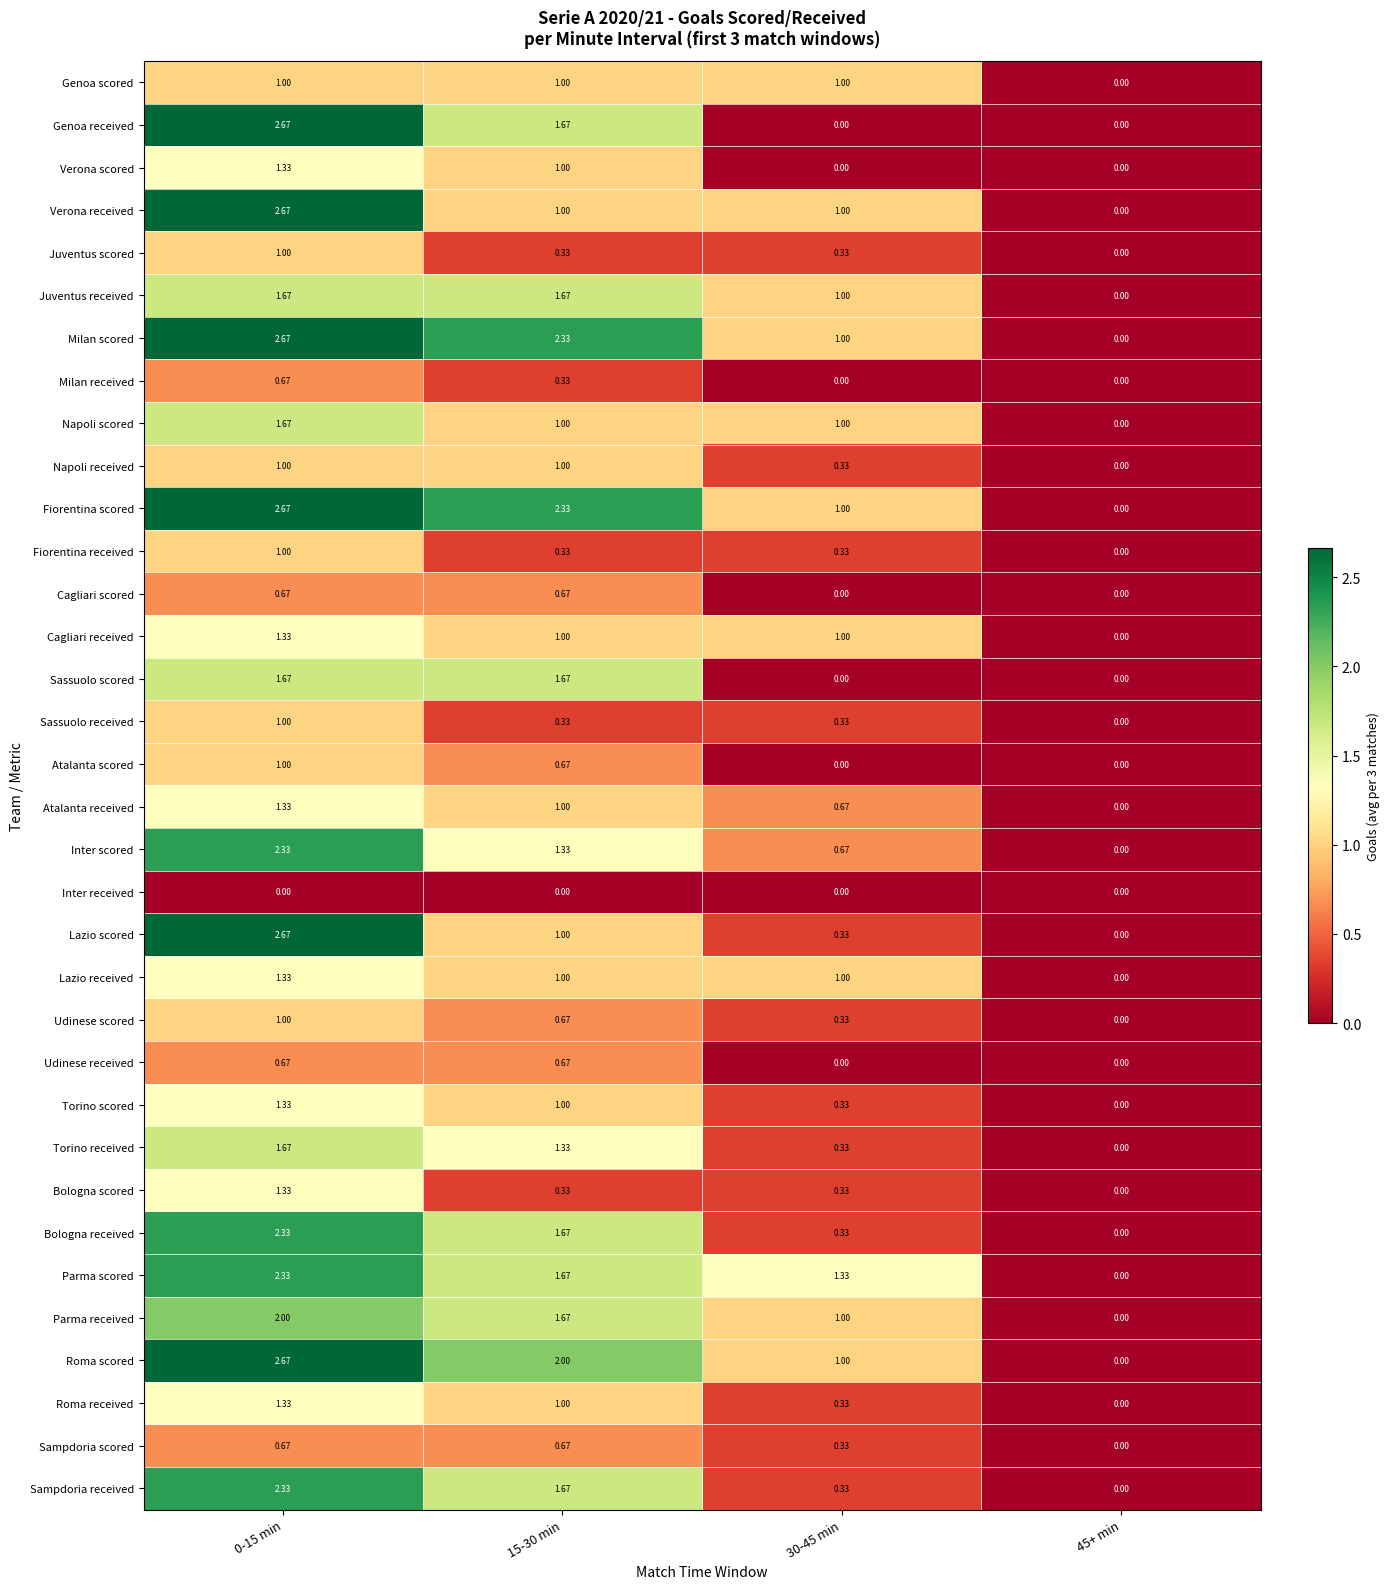

Count the number of data series in this chart.

34